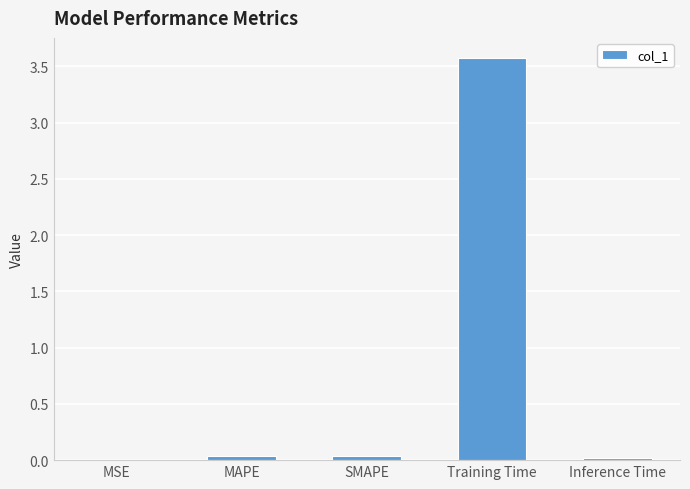

Is it true that the value at Training Time is 3.6?

True